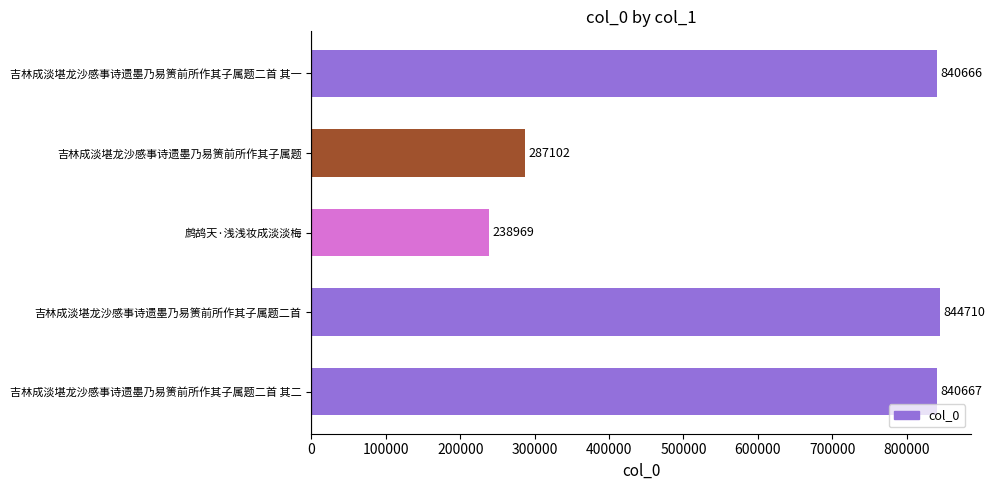

What is the difference between the maximum and second lowest values?

557608